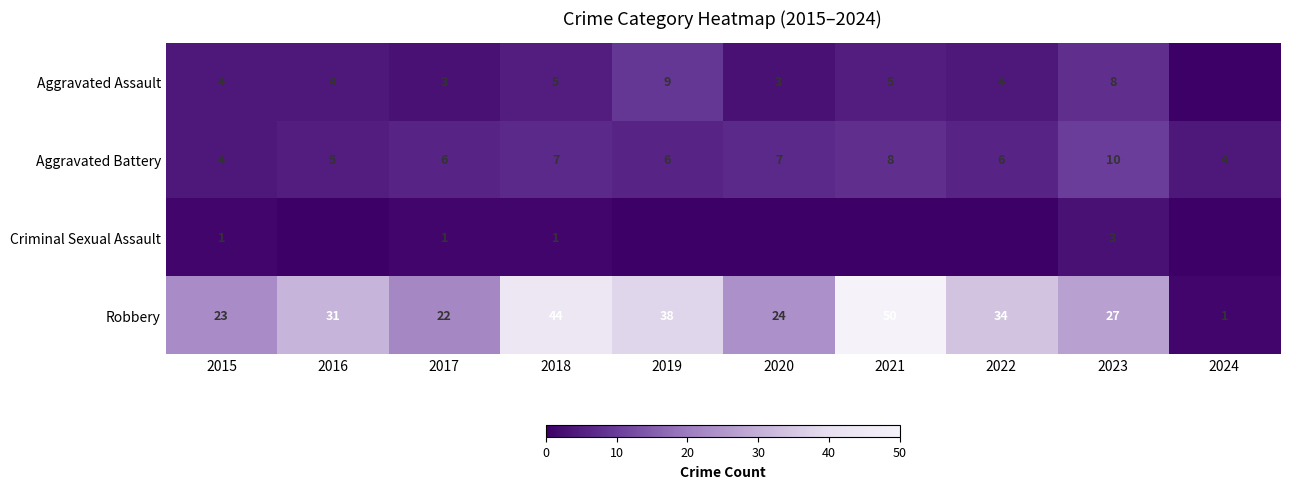

At 2018, list the series in order from largest to smallest.

Robbery, Aggravated Battery, Aggravated Assault, Criminal Sexual Assault